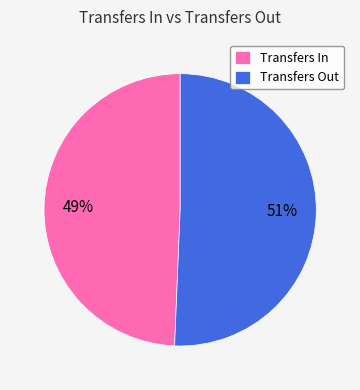

To the nearest percent, what is the average slice percentage?

50%